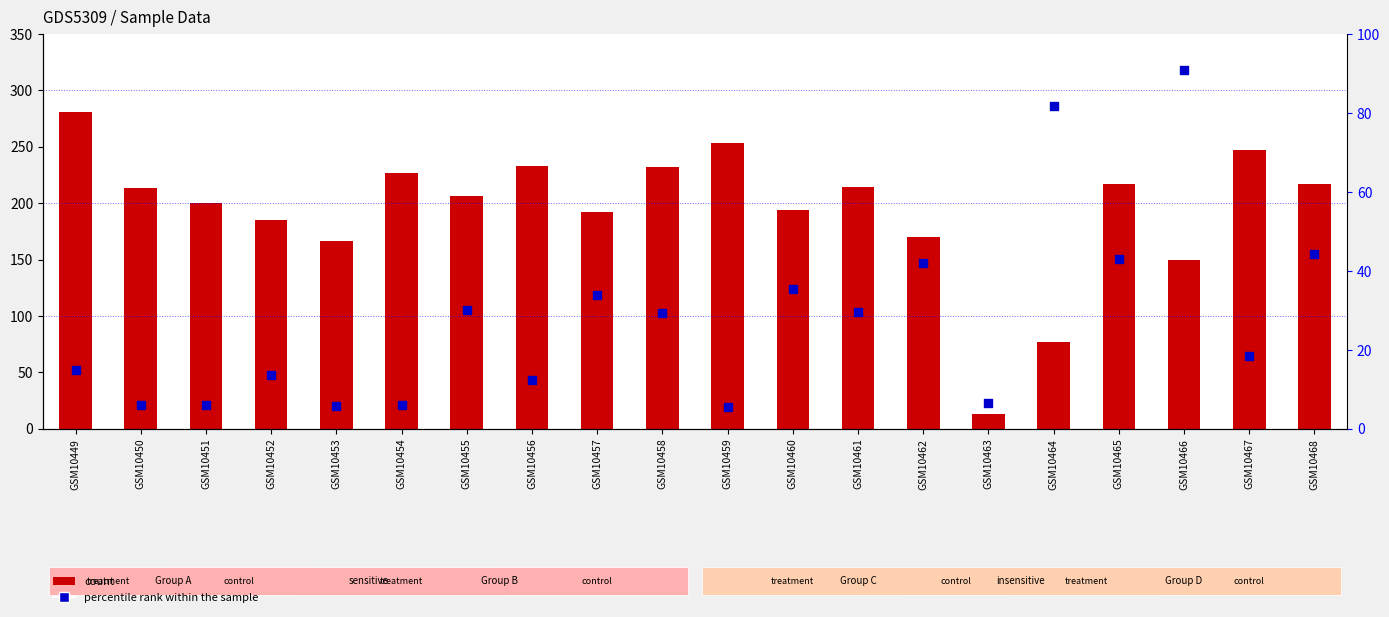

Which series contains the highest Y value?

count